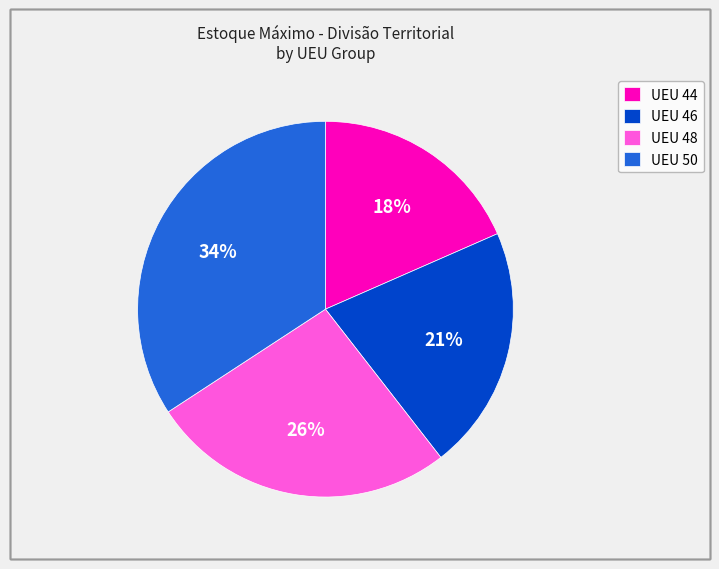

What is the largest slice in the pie chart?

UEU 50